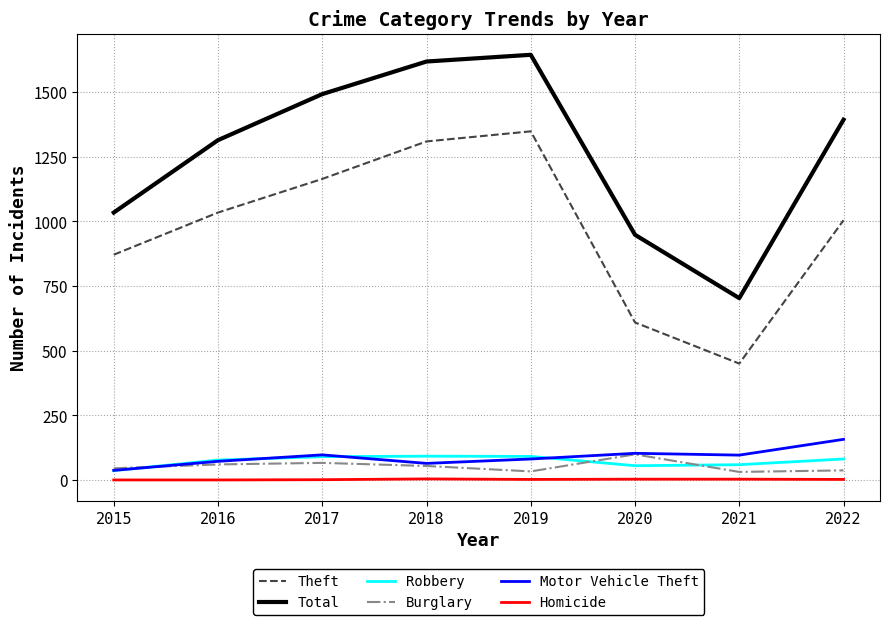

Is this an area chart (filled region under the line)?

No